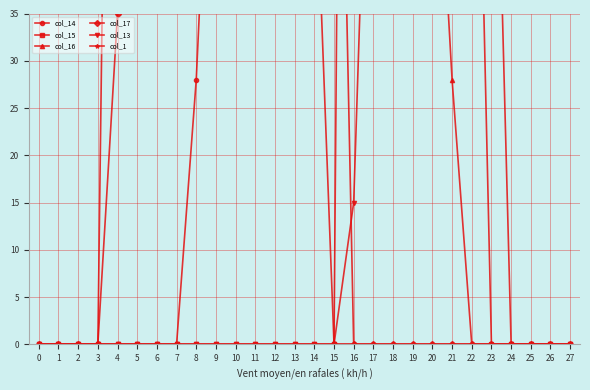

Reading left to right, list all the values displayed in this chart.

col_14: 0	0	0	0	0	0	0	0	28	73	73	73	110	169	73	100	0	0	0	0	0	0	0	0	0	0	0	0
col_15: 0	0	0	0	0	0	0	0	0	0	0	0	0	0	0	0	255	254	254	254	225	214	91	0	0	0	0	0
col_16: 0	0	0	0	161	223	252	254	254	254	254	254	254	254	210	159	195	195	195	115	65	28	0	0	0	0	0	0
col_17: 0	0	0	0	35	138	71	192	202	202	202	202	98	71	55	0	0	0	0	0	0	0	0	0	0	0	0	0
col_13: 0	0	0	0	0	0	0	0	0	0	0	0	0	0	0	0	15	79	39	79	79	79	79	79	0	0	0	0
col_1: 0	0	0	0	0	0	0	0	0	0	0	0	0	0	0	0	0	0	0	0	0	0	0	0	0	0	0	0